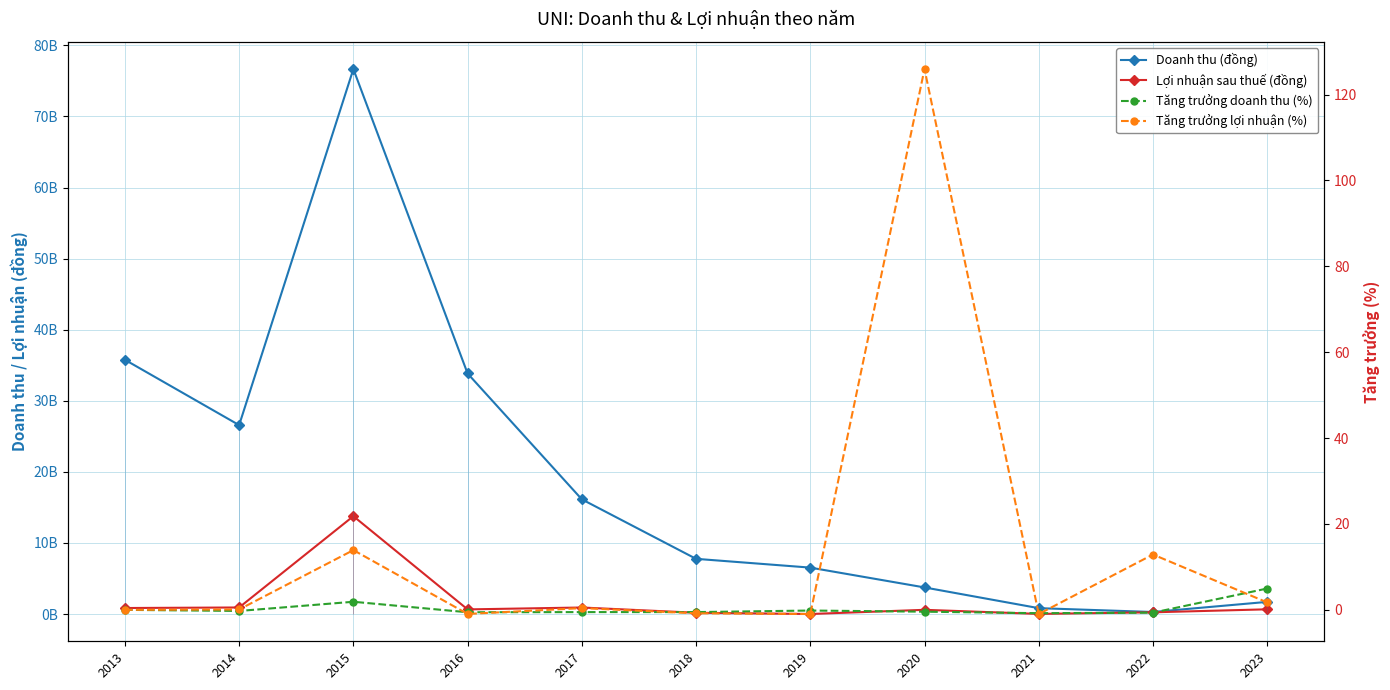

Rank the series at 2015 from lowest to highest value.

Tăng trưởng doanh thu (%), Tăng trưởng lợi nhuận (%), Lợi nhuận sau thuế (đồng), Doanh thu (đồng)